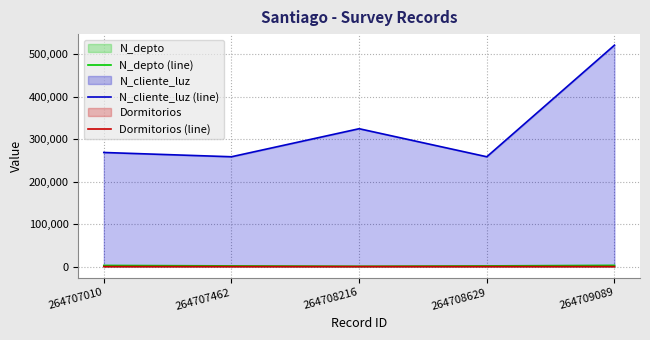

What are all the series names shown in the legend?

N_depto (line), N_cliente_luz (line), Dormitorios (line)